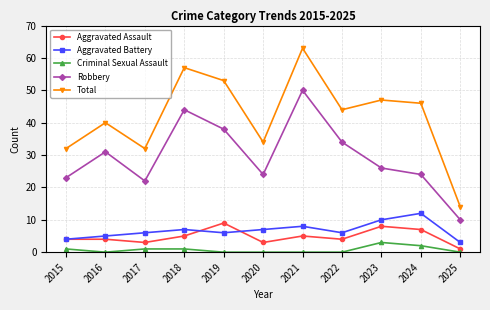

The value of Robbery at 2018 is 73. True or false?

False